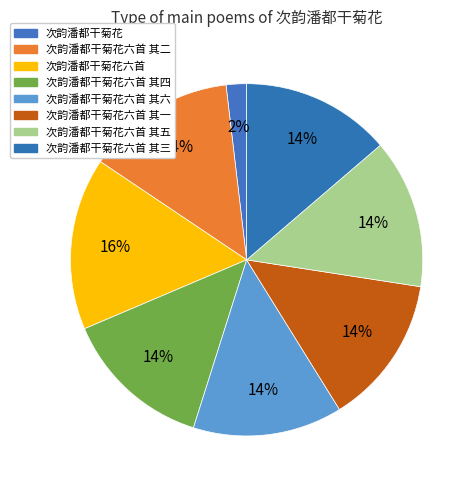

To the nearest percent, what portion does 次韵潘都干菊花六首 其三 represent?

14%